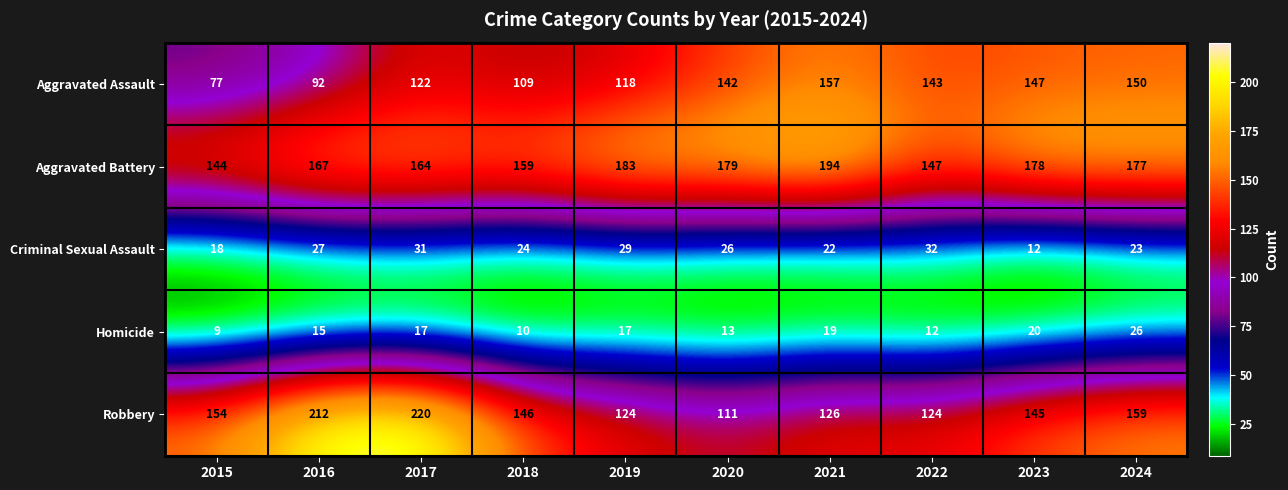

Read the Aggravated Assault value at 2021.

157